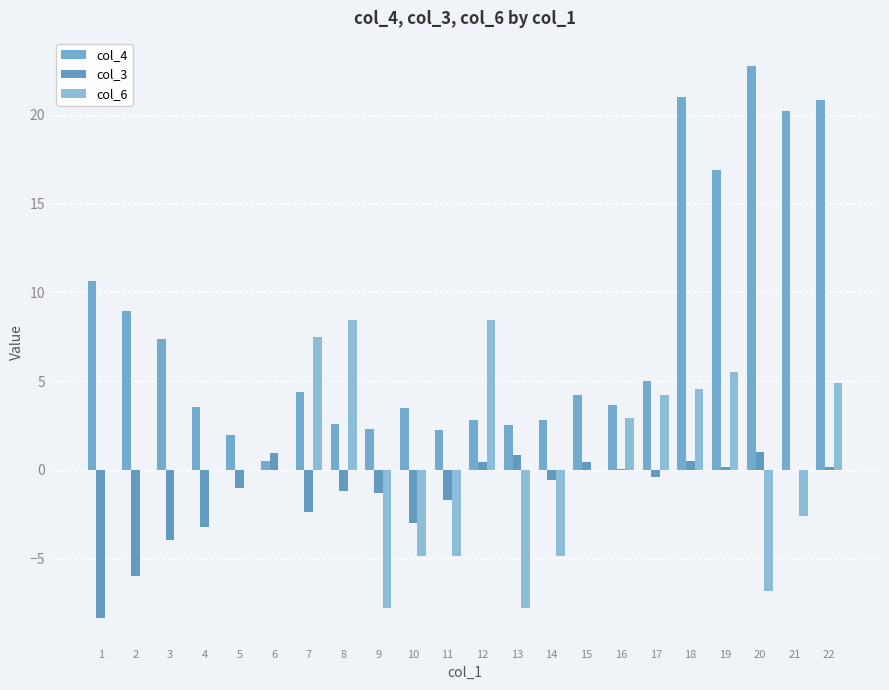

Which series has the largest total across all categories?

col_4